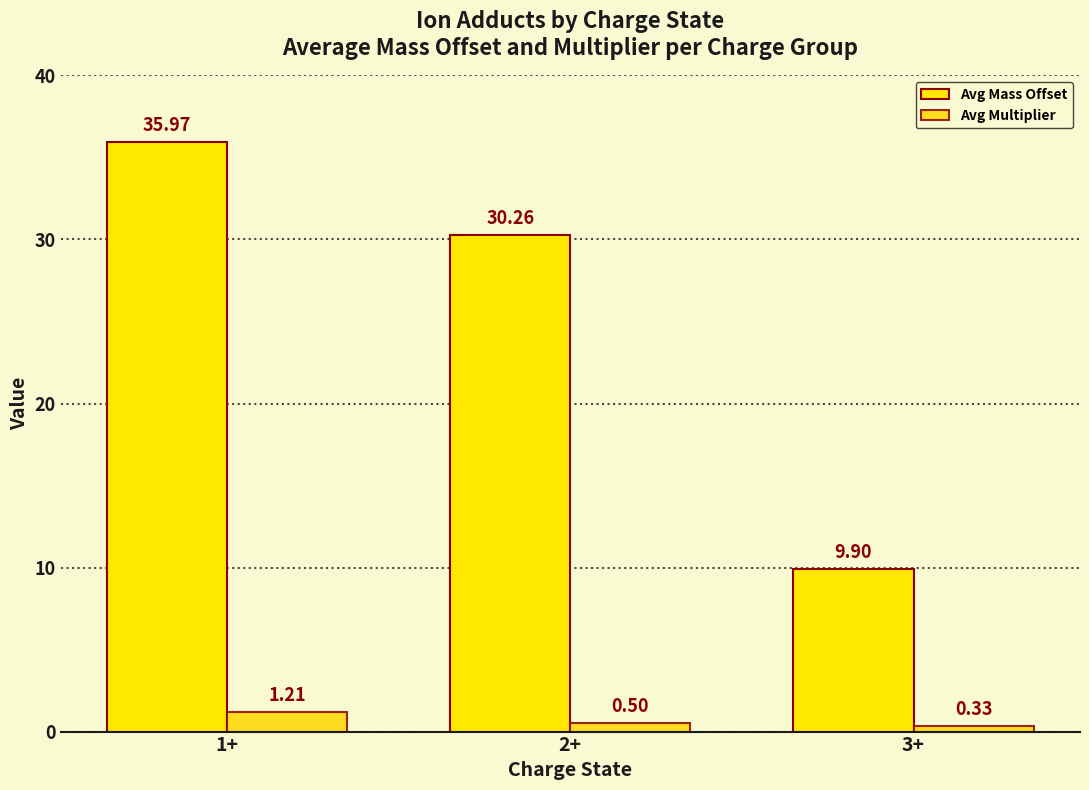

How many data points does each series have?

3